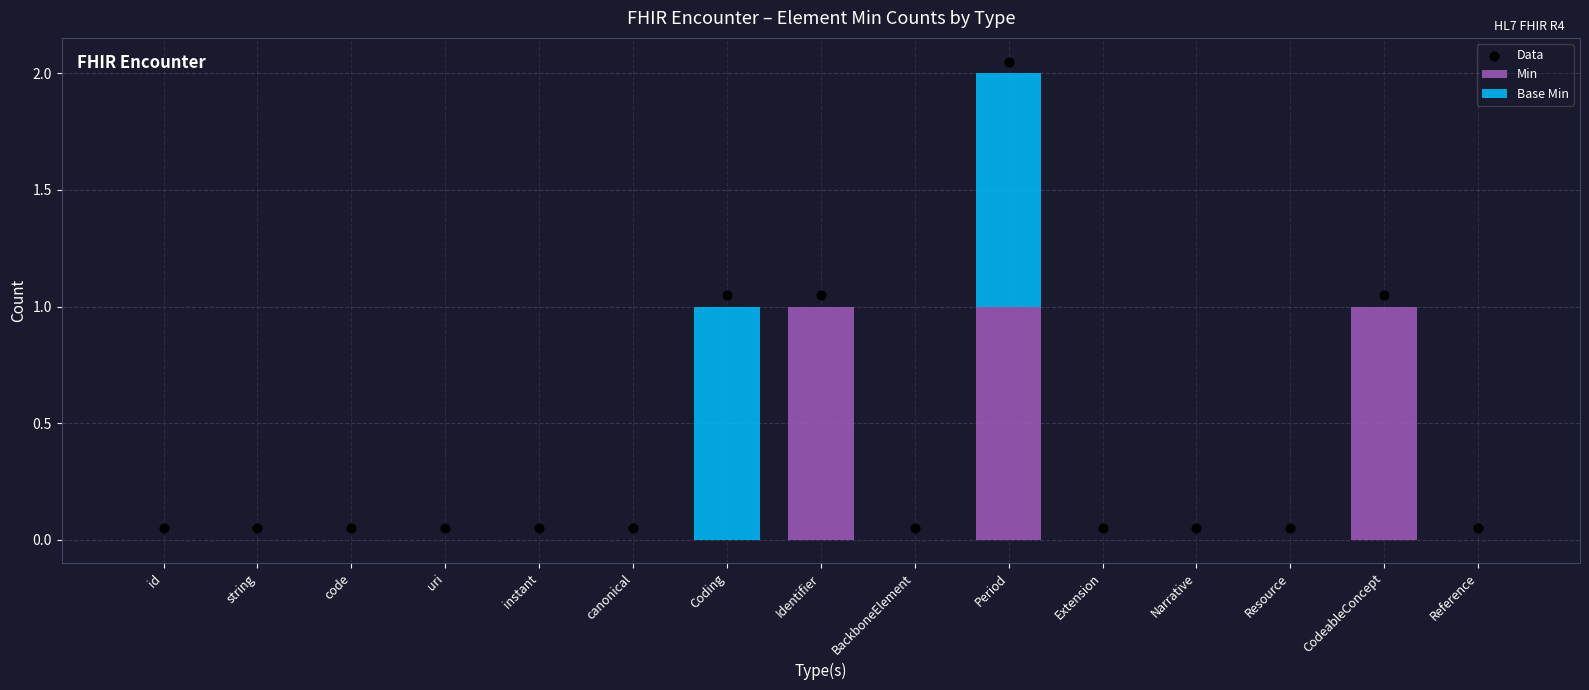

At which category is the sum across all series the highest?

Period